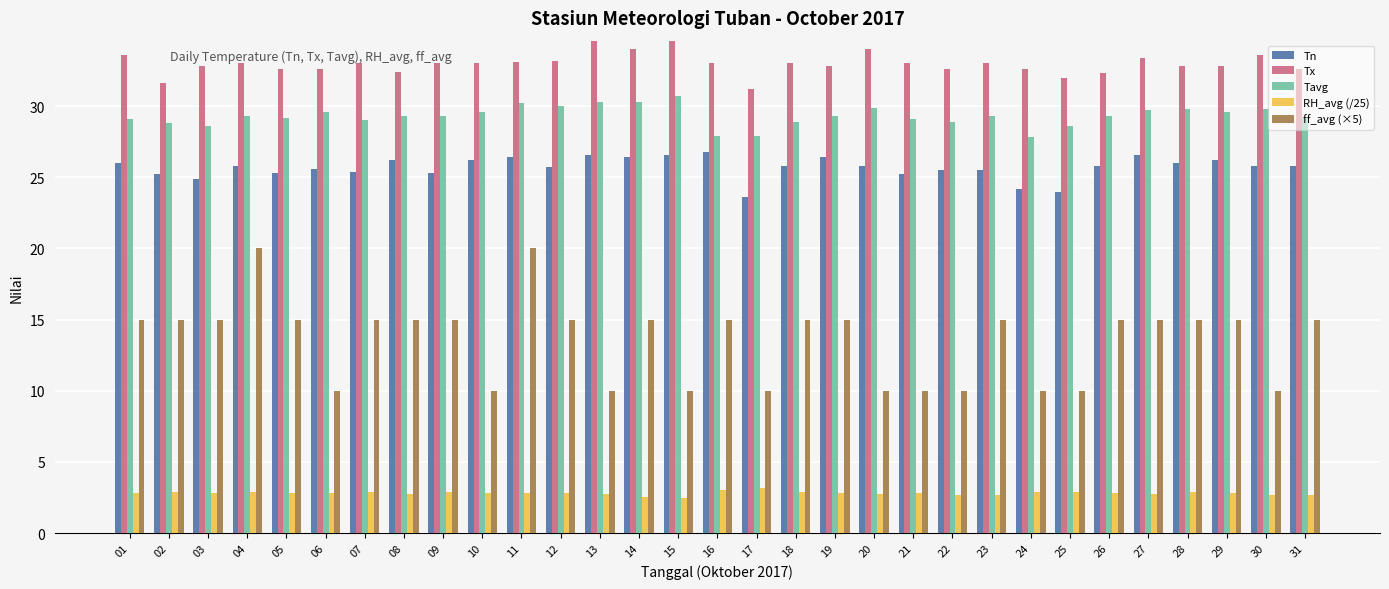

Read the Tavg value at 03.

28.6